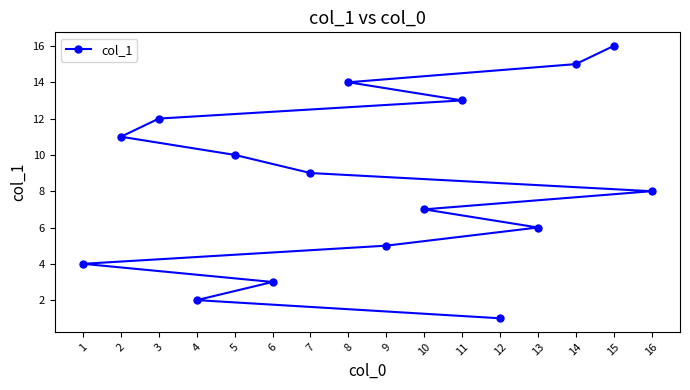

Reading left to right, extract all data points from this chart.

1=4	2=11	3=12	4=2	5=10	6=3	7=9	8=14	9=5	10=7	11=13	12=1	13=6	14=15	15=16	16=8